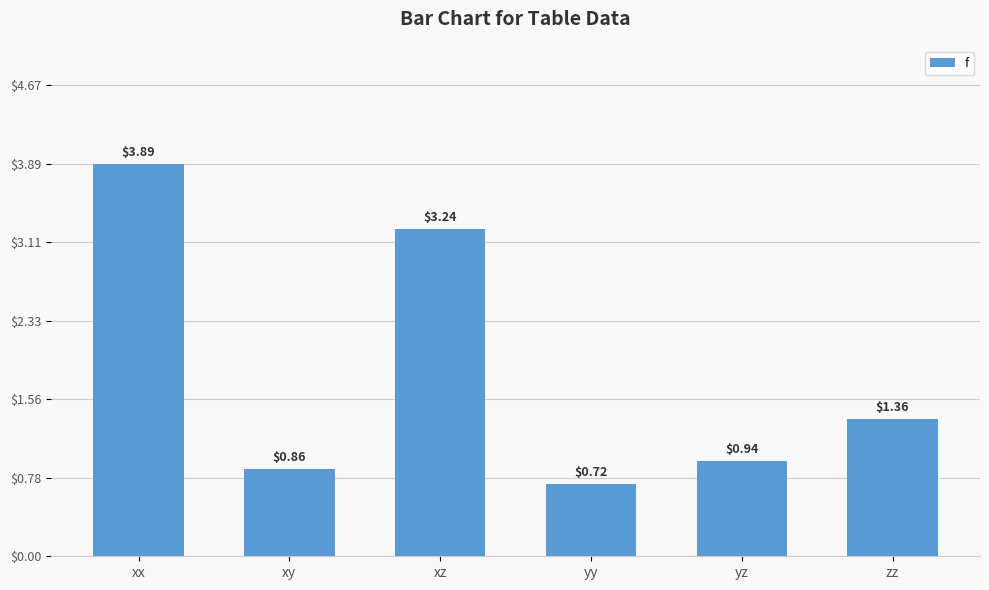

Where is the data nearest to the value 2?

zz